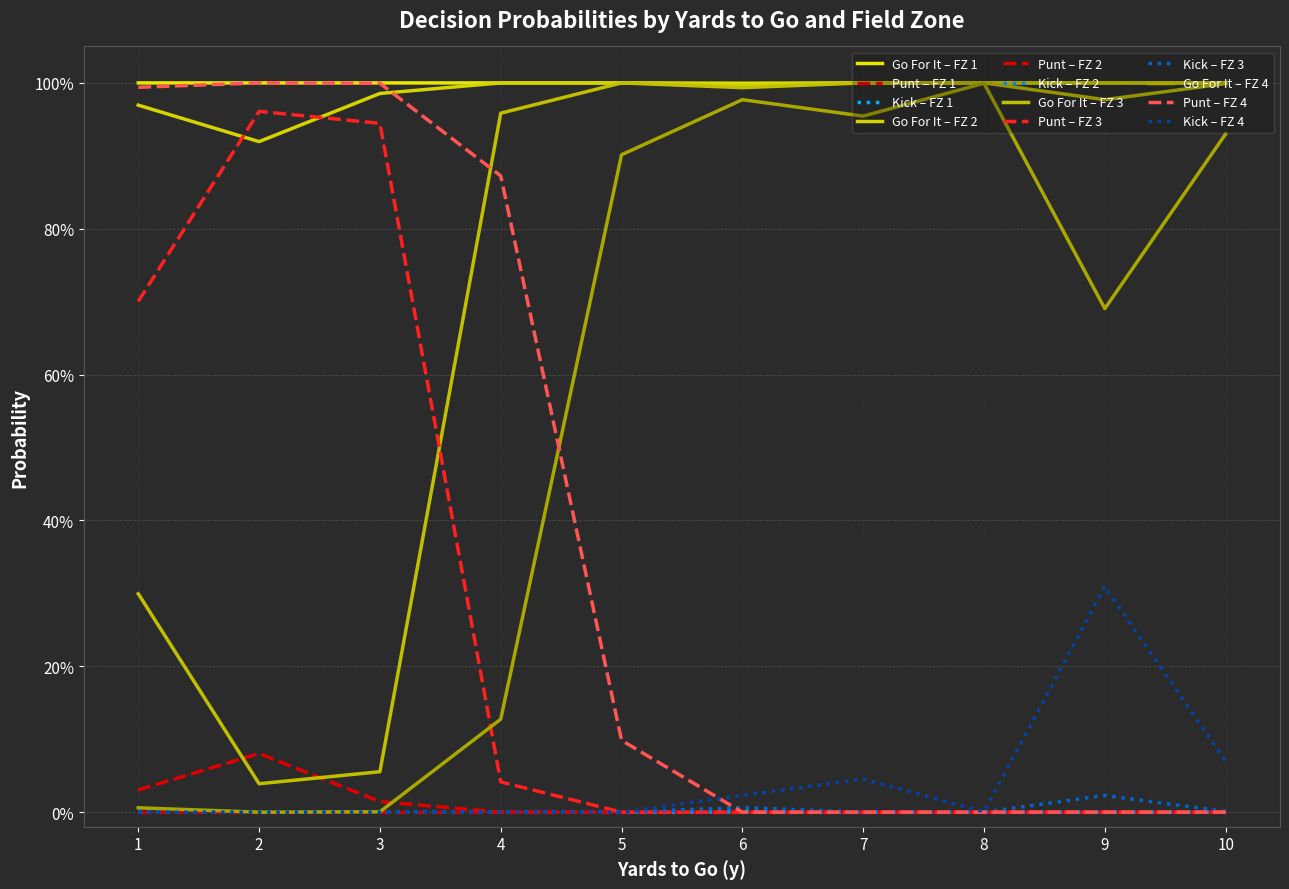

Does the chart have visible grid lines?

Yes